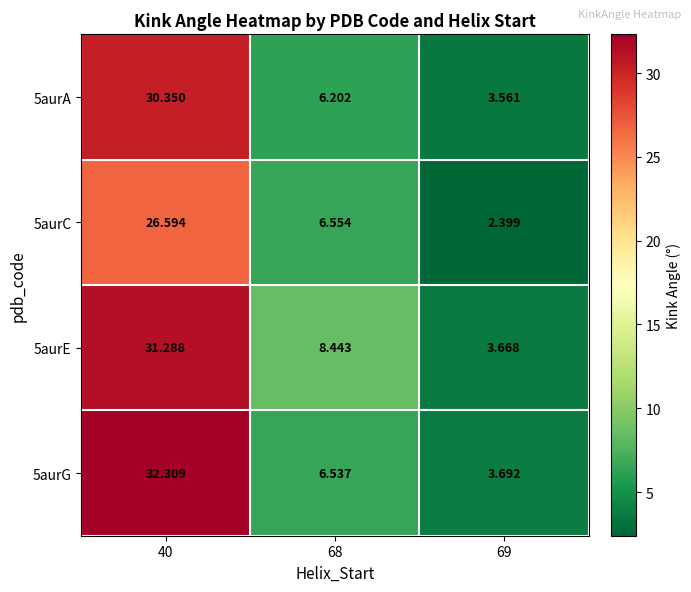

Is the value of 5aurA at 40 greater than the value of 5aurC at 69?

Yes